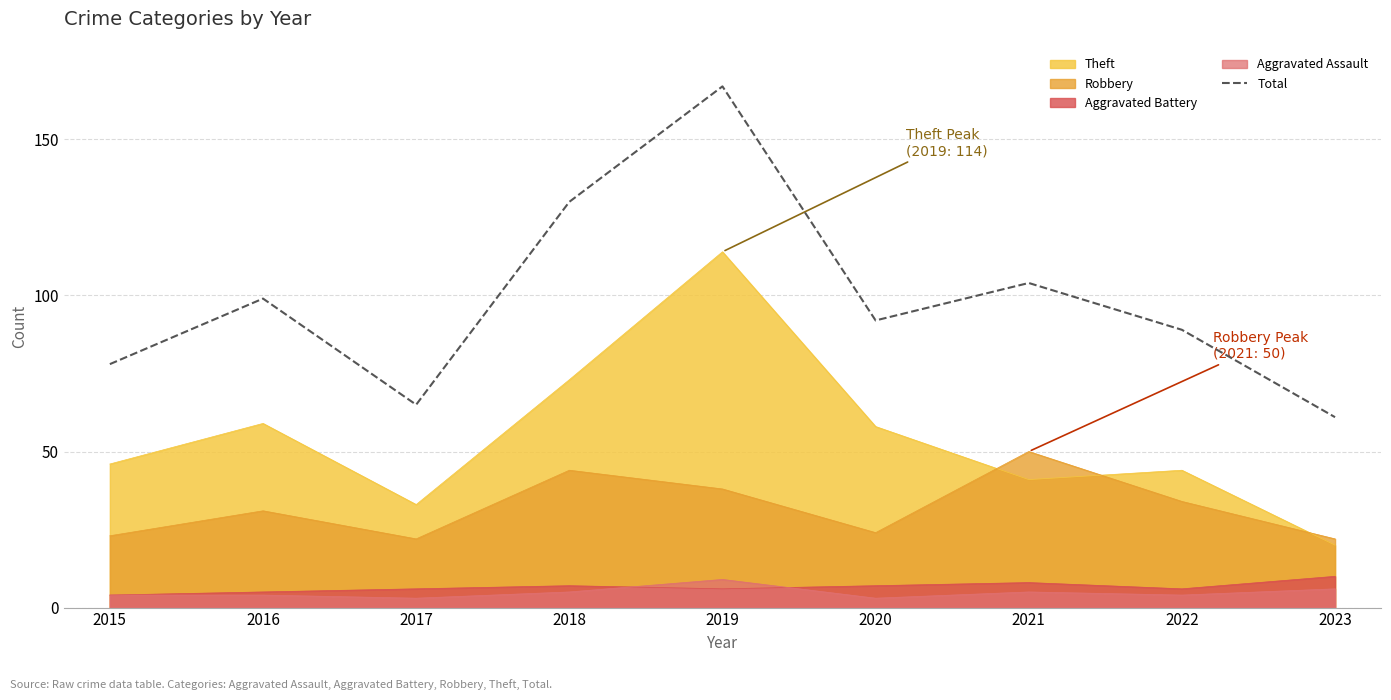

The value at 2021 is 104. True or false?

True